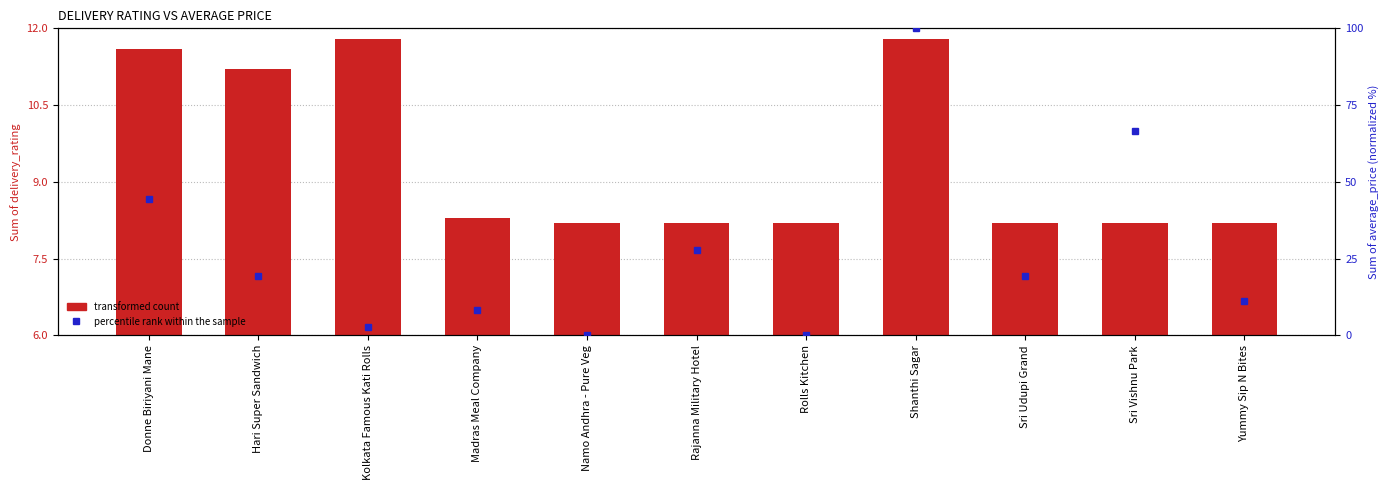

What is the greatest value displayed?

100.0